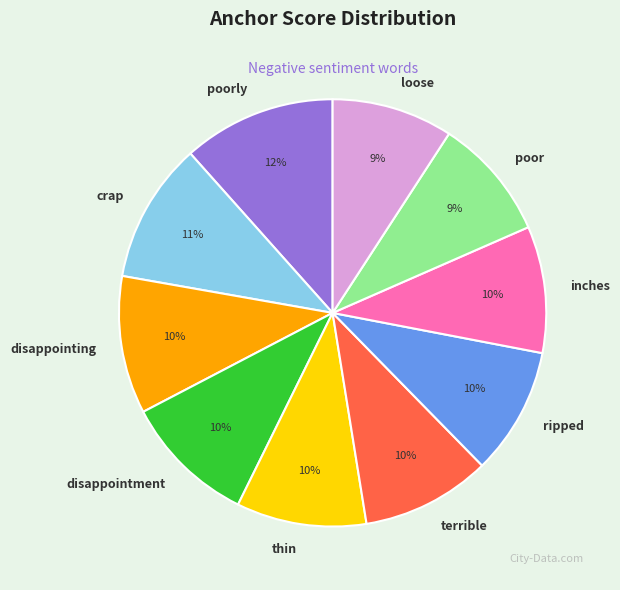

How many segments does this pie chart have?

10